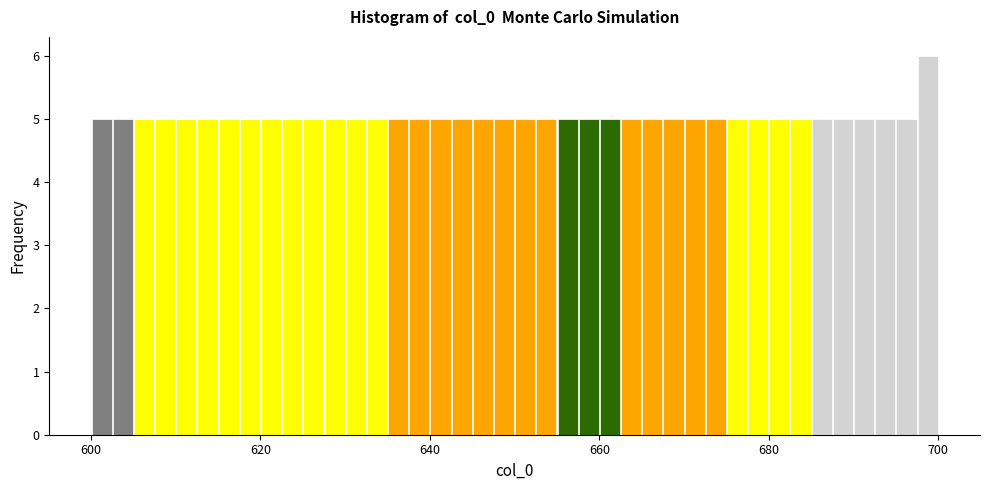

Read against the x-axis, roughly where is the centre of the tallest bar?

698